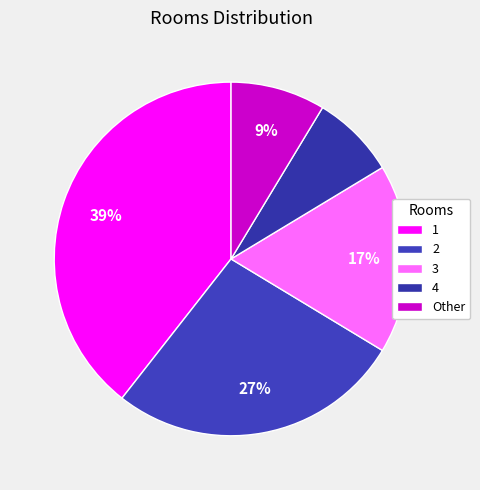

Count the number of slices in the pie.

5